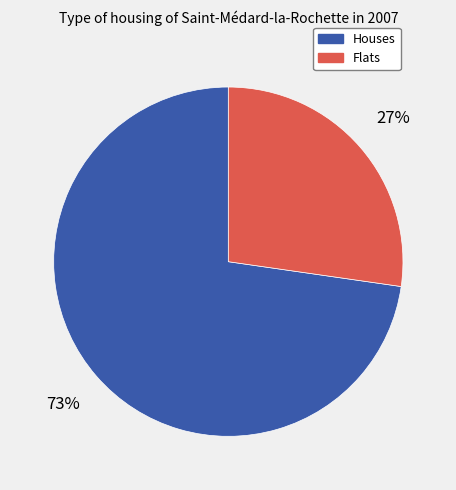

How many slices are in this pie chart?

2